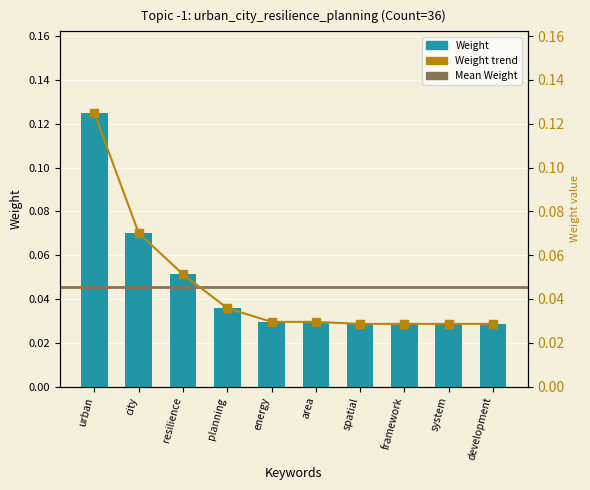

Is it true that the value at city is 0.1?

False